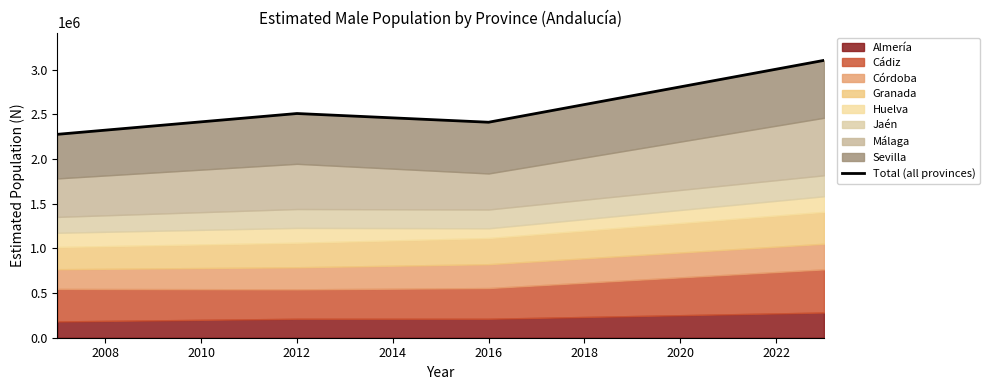

Between 2010 and 2012, which is larger?

2012